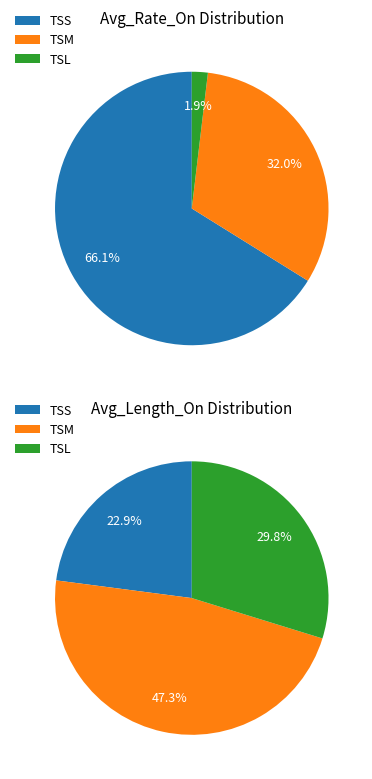

Which series has the widest spread of values?

Avg_Rate_On